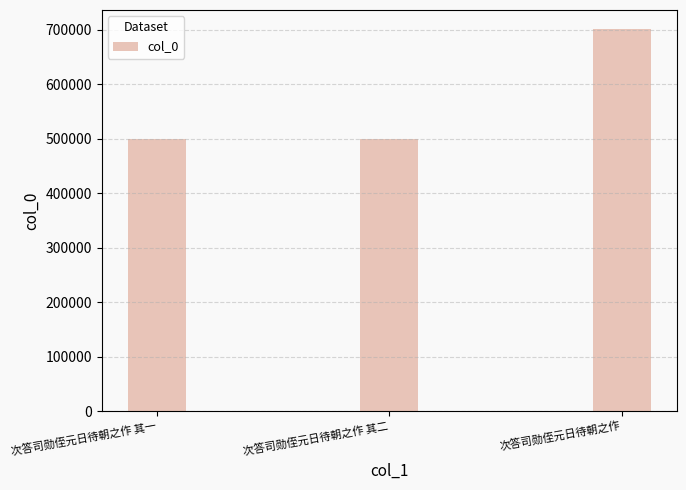

The chart shows a value of 127909 at 次答司勋侄元日待朝之作 其一. True or false?

False